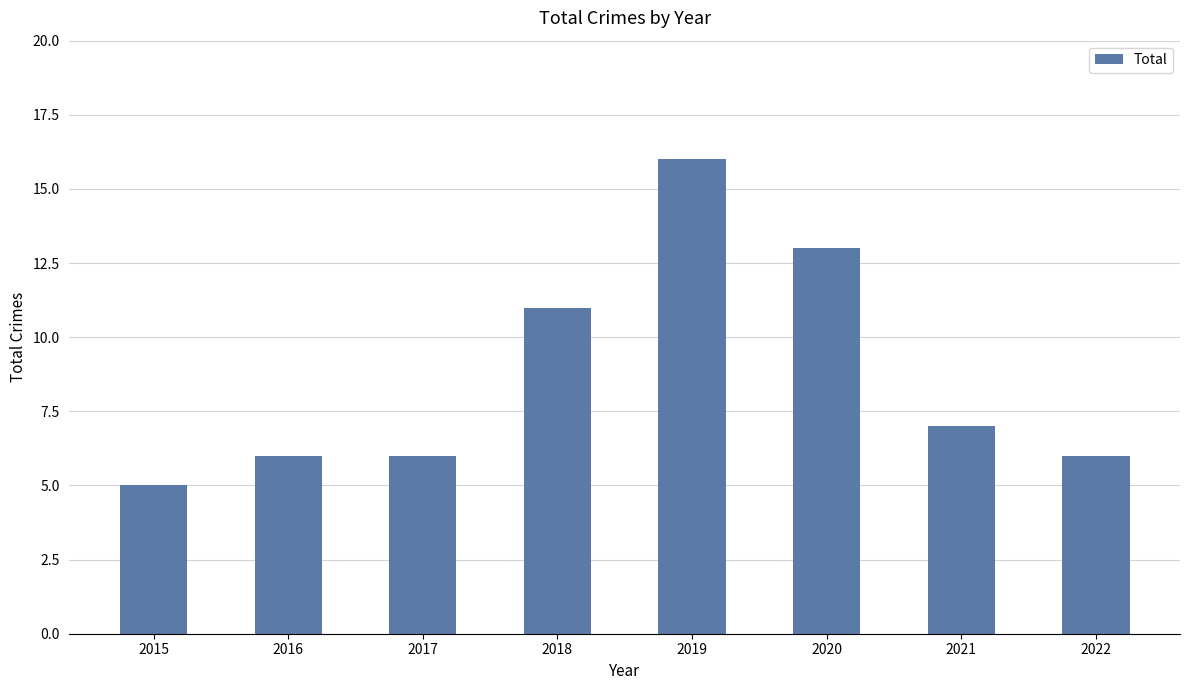

Reading left to right, transcribe all the data shown in this chart.

2015=5	2016=6	2017=6	2018=11	2019=16	2020=13	2021=7	2022=6